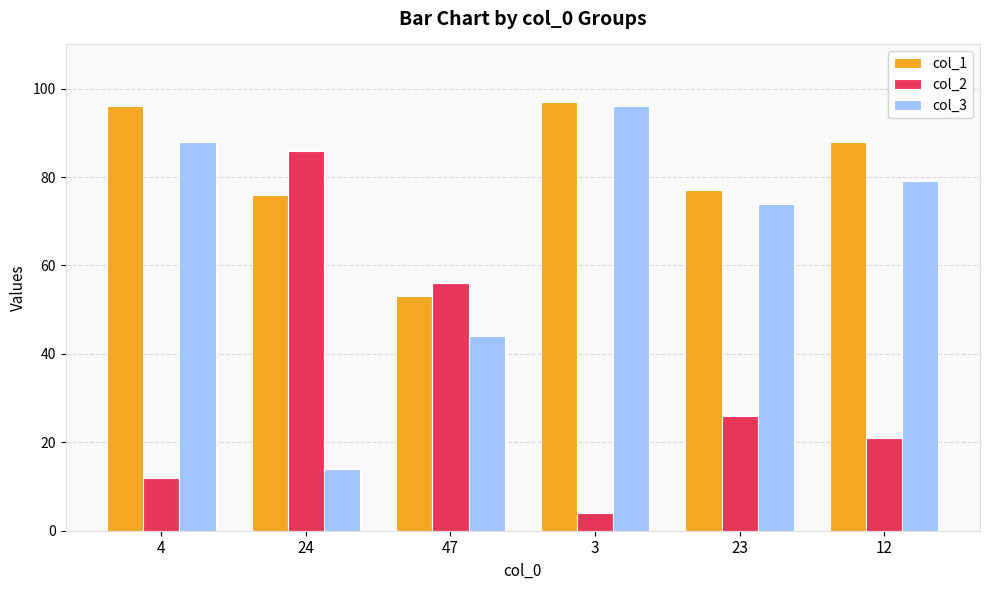

True or false: col_2 has a value of 86 at 24.

True